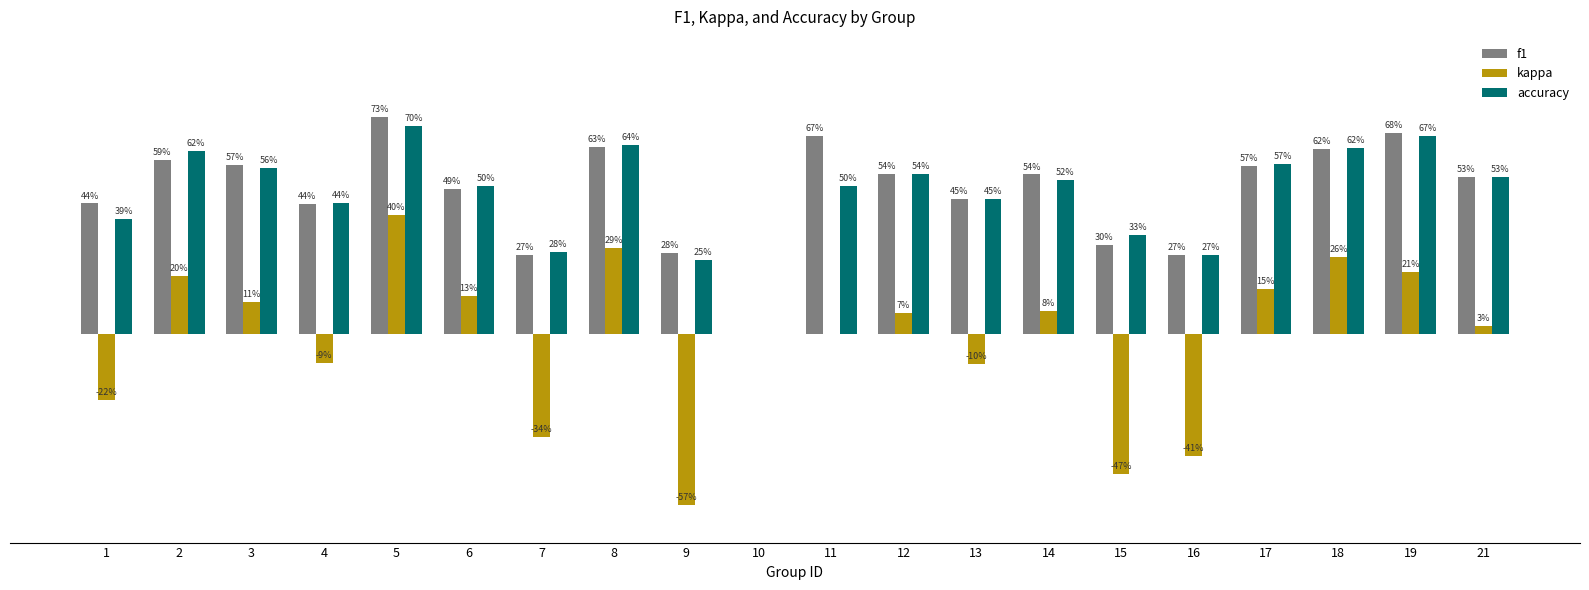

Are the bars grouped side by side (vs. stacked)?

Yes